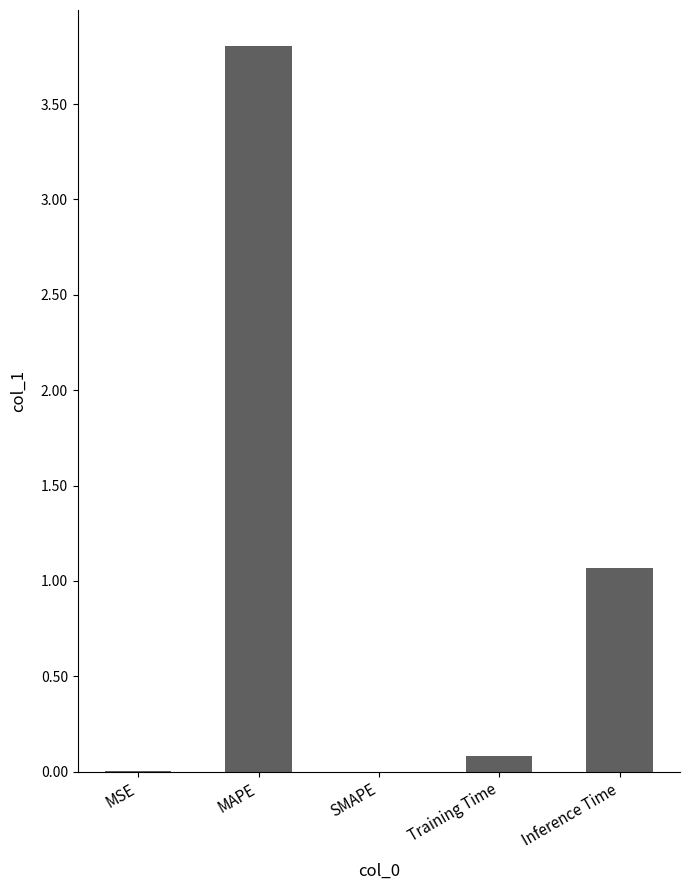

Where is the data nearest to the value 1?

Inference Time